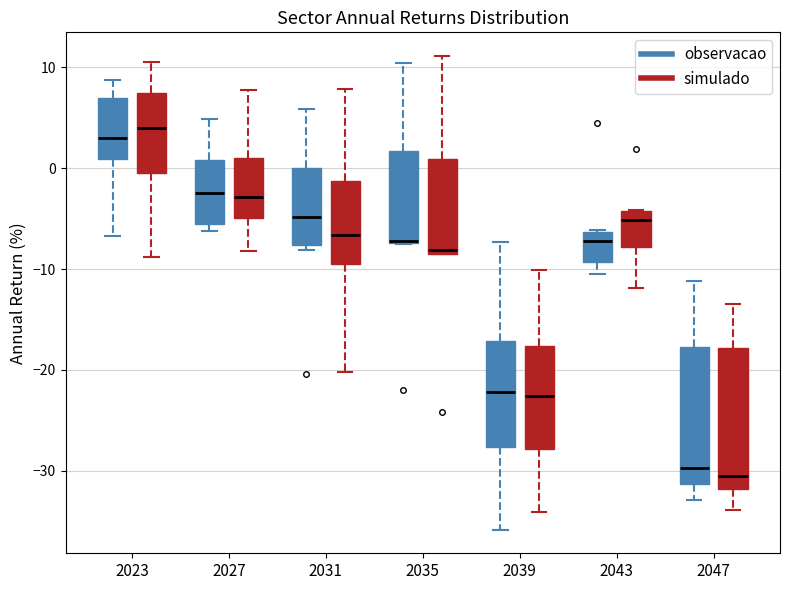

Where does the lower whisker of the box for 2043 (simulado) end on the y-axis? The values are not printed on the chart, so give them approximately, as read against the axis.

-12